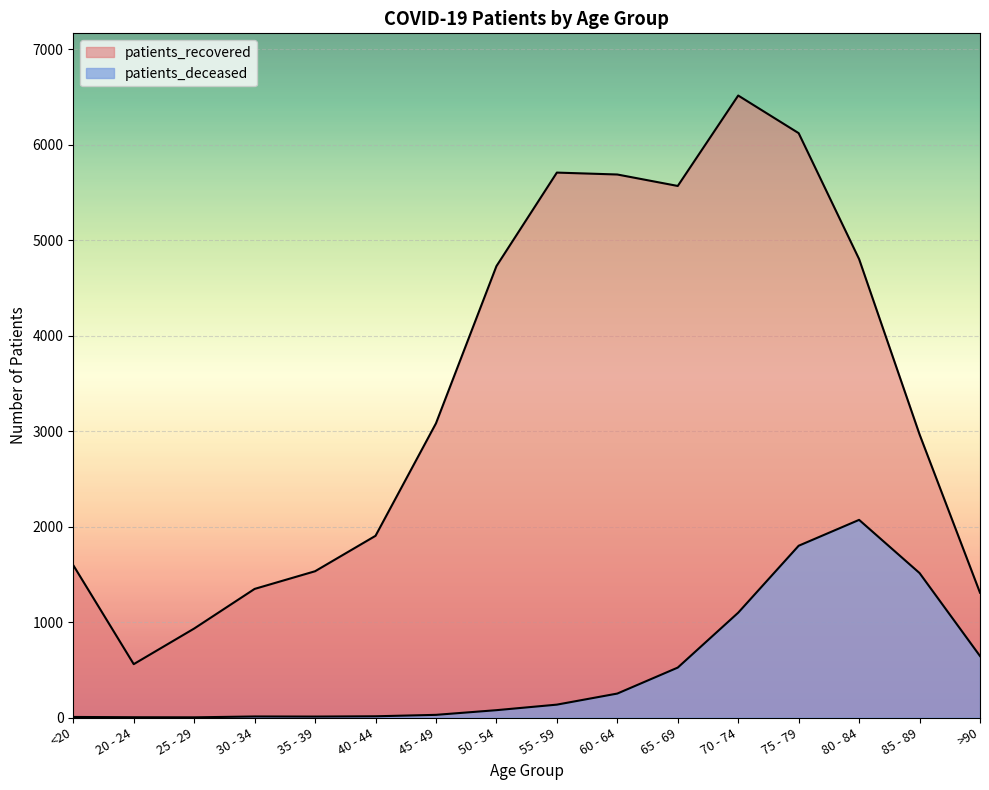

How many interior local valleys does the patients_recovered series have?

2